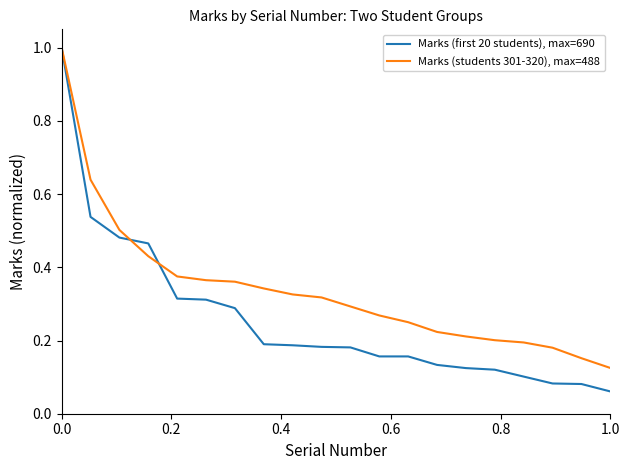

Does the chart have visible grid lines?

No